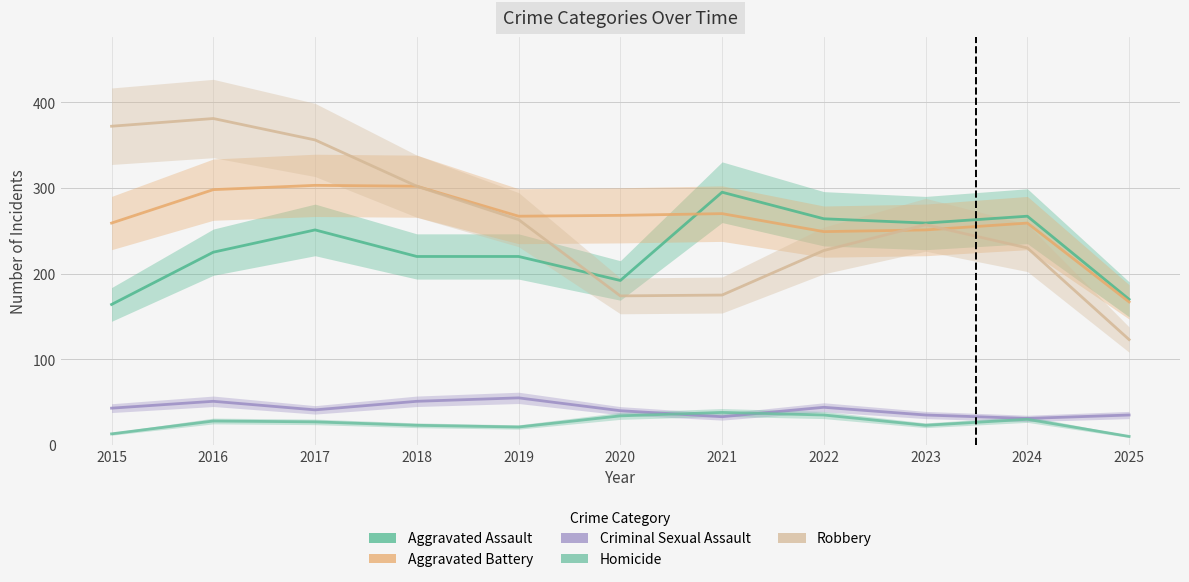

The value of Criminal Sexual Assault at 2024 is 31. True or false?

True